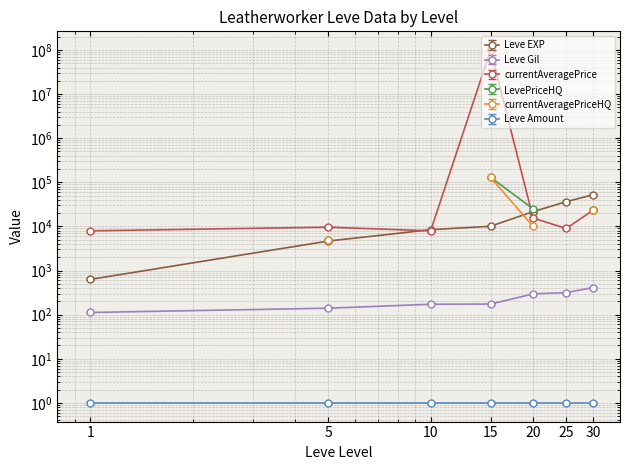

What is the difference between the second highest and minimum values in the Leve EXP series?

35760.0